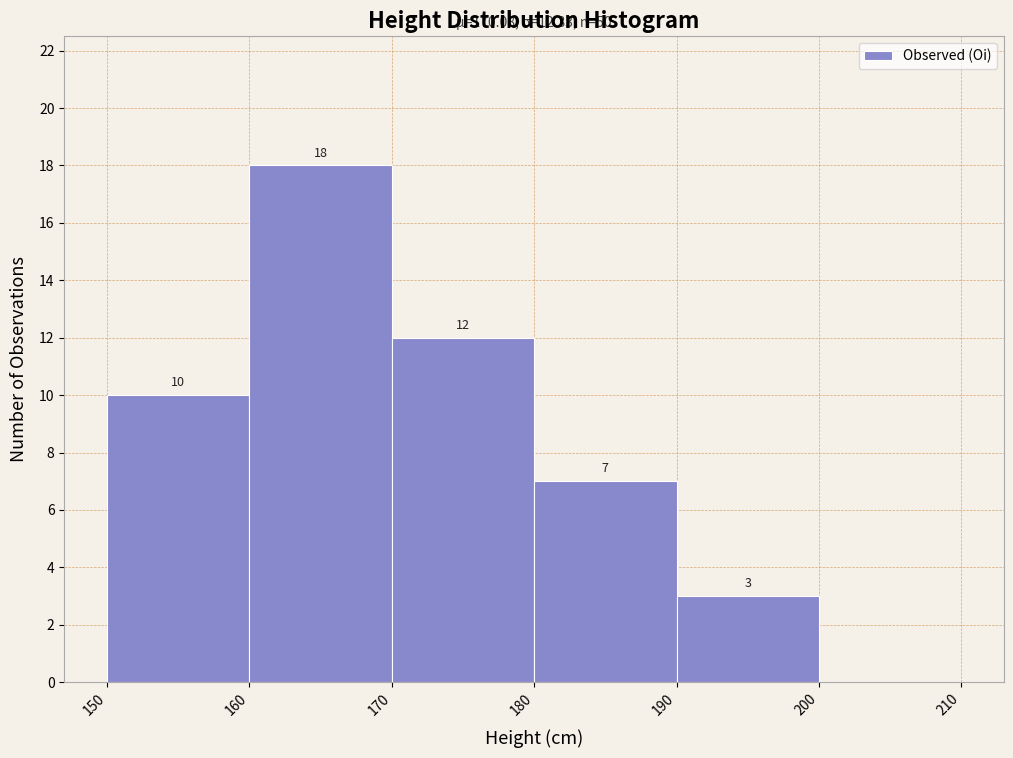

Over which range of the x-axis is the bar tallest?

160 to 170